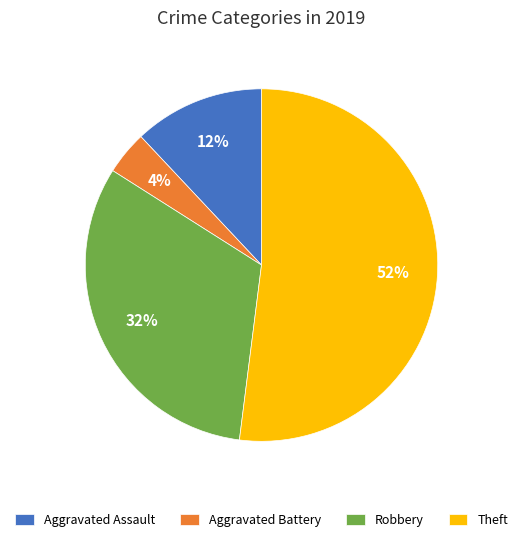

To the nearest percent, what is the average slice percentage?

25%